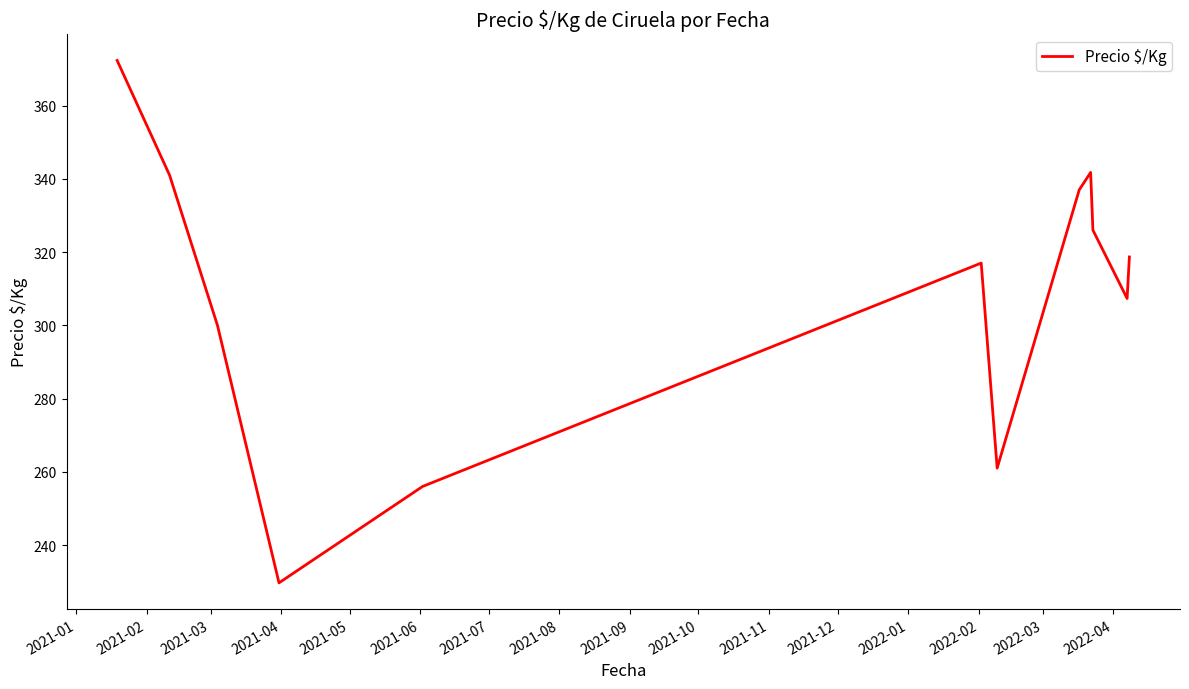

What is the average value?

309.0